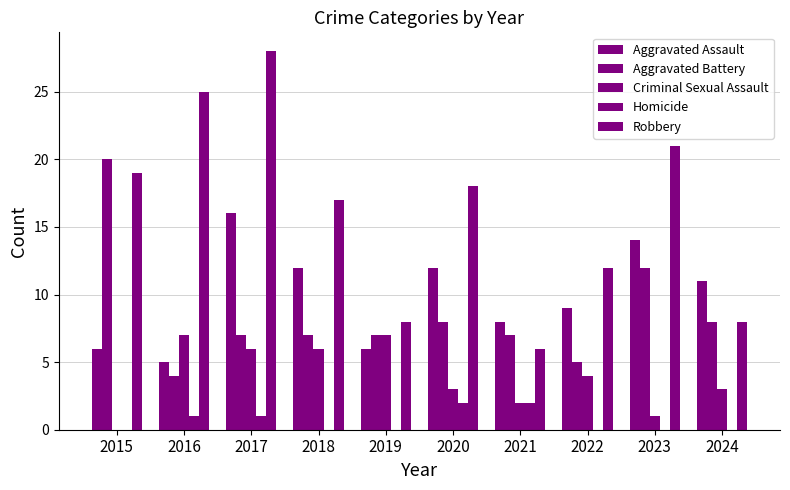

Which series has the largest total across all categories?

Robbery